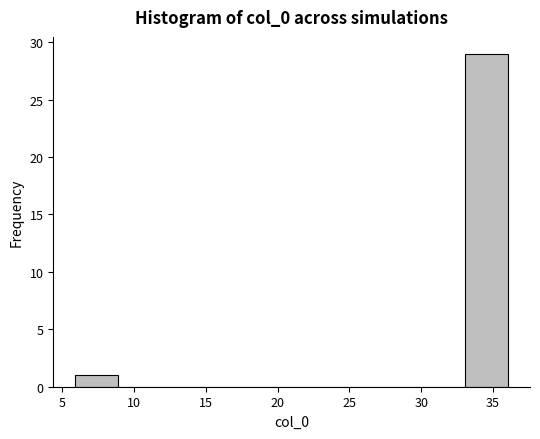

Over which range of the x-axis is the bar tallest?

33 to 36